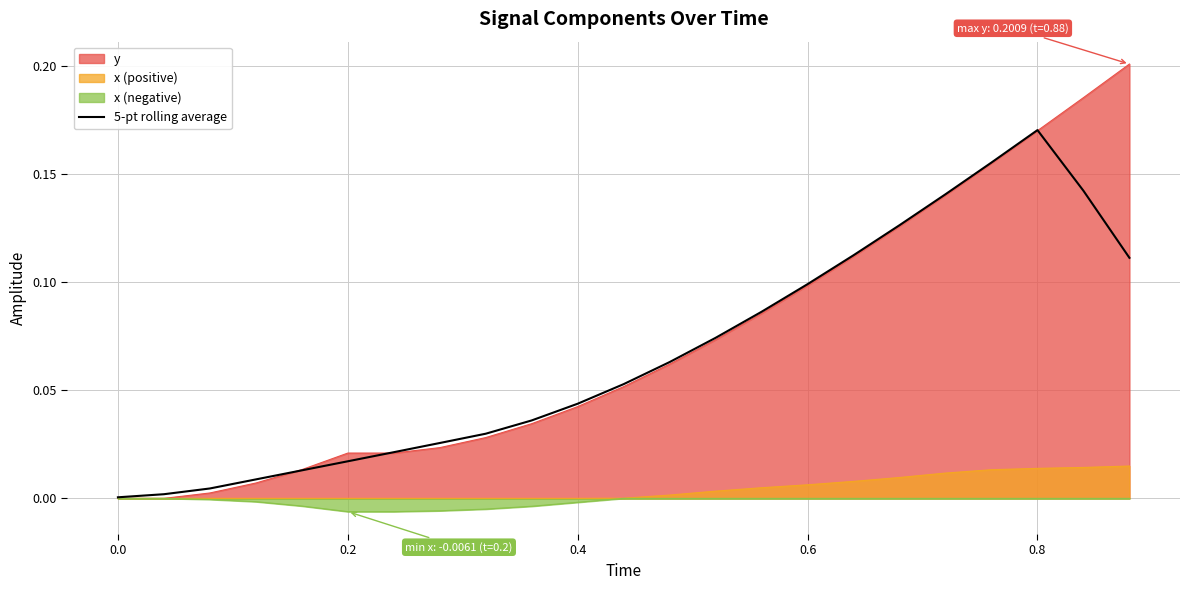

List the series in order of their peak value, highest first.

y, 5-pt rolling average, x (positive), x (negative)